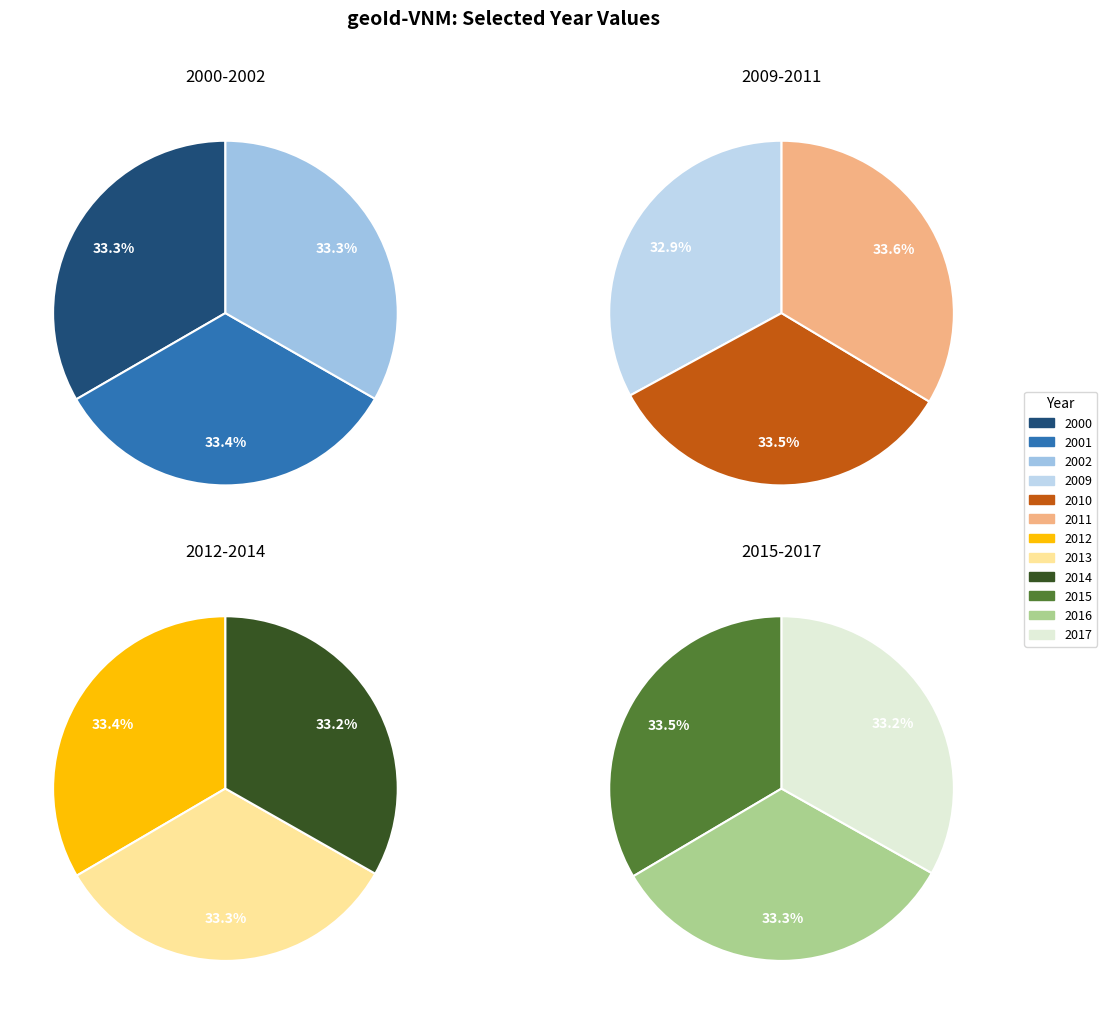

Count the number of slices in the pie.

12